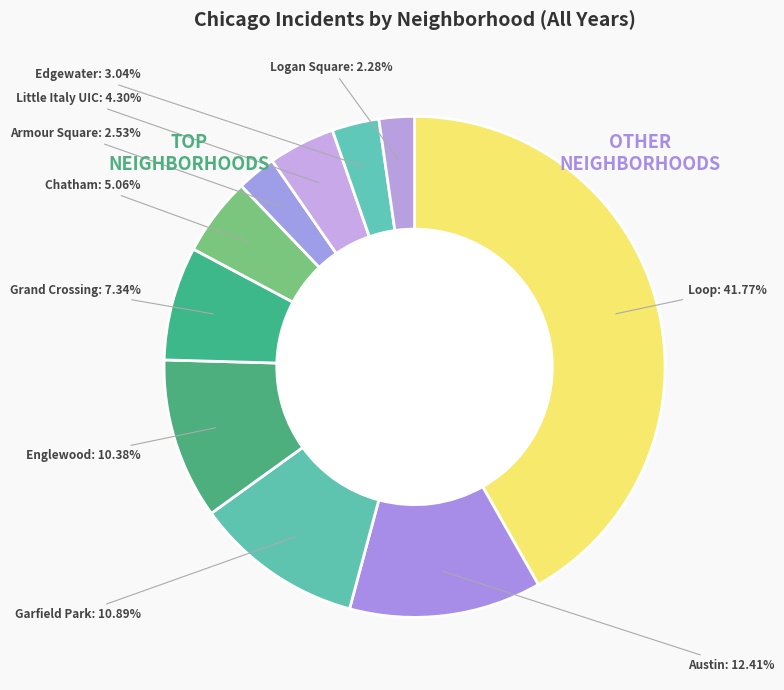

To the nearest percent, what is the difference between the Austin and Englewood slice percentages?

2%